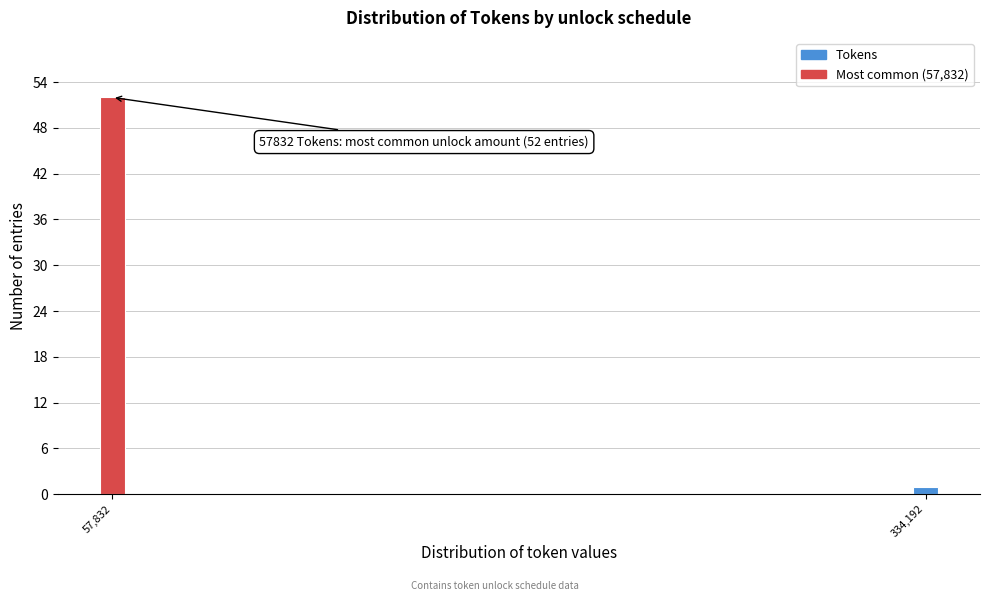

Reading left to right, transcribe all the data shown in this chart.

52	1